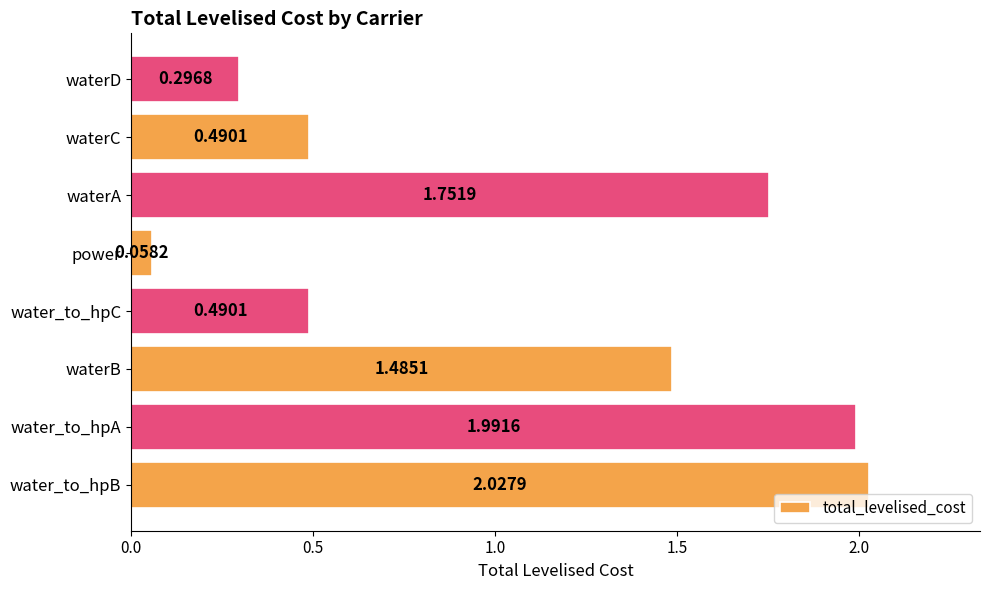

What is the sum of all values?

8.6